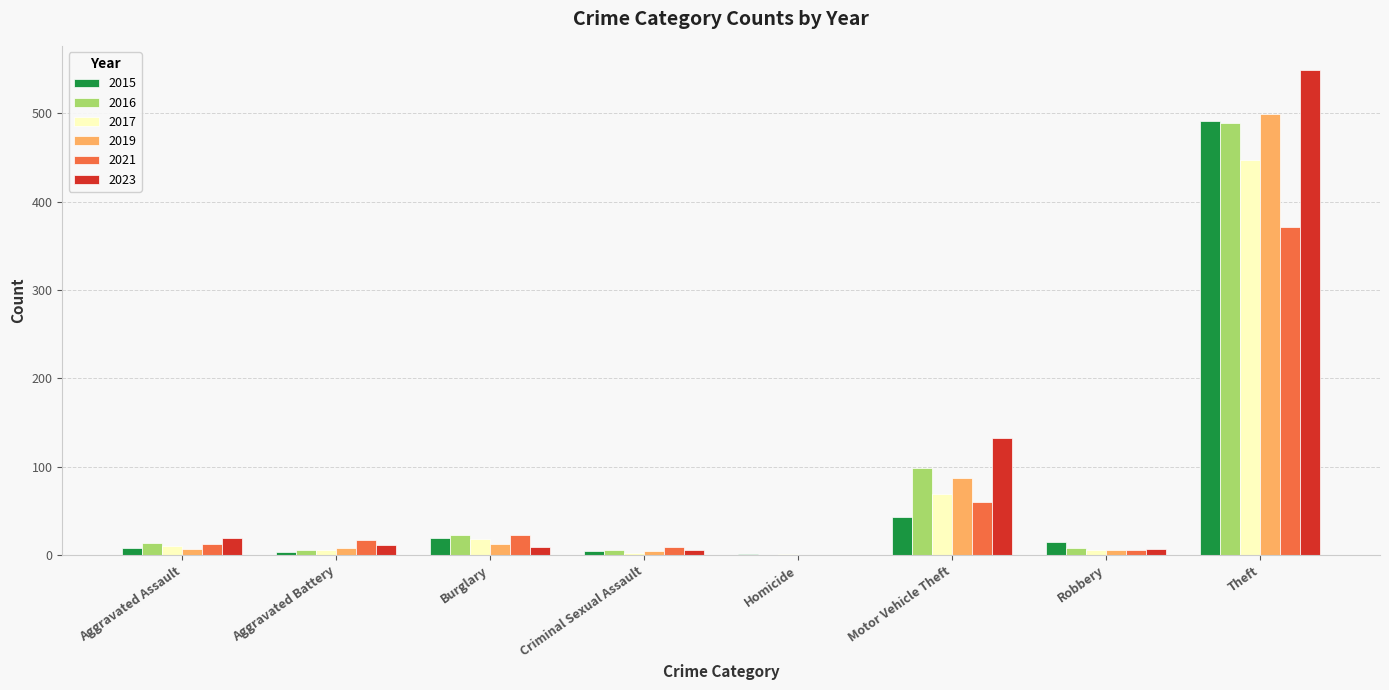

How many data points does each series have?

8